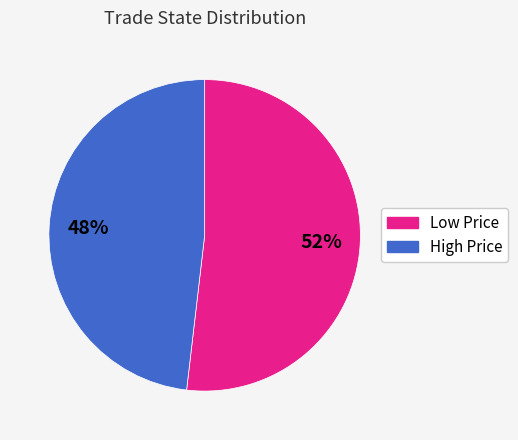

To the nearest percent, what is the difference between the largest and smallest slice percentages?

4%